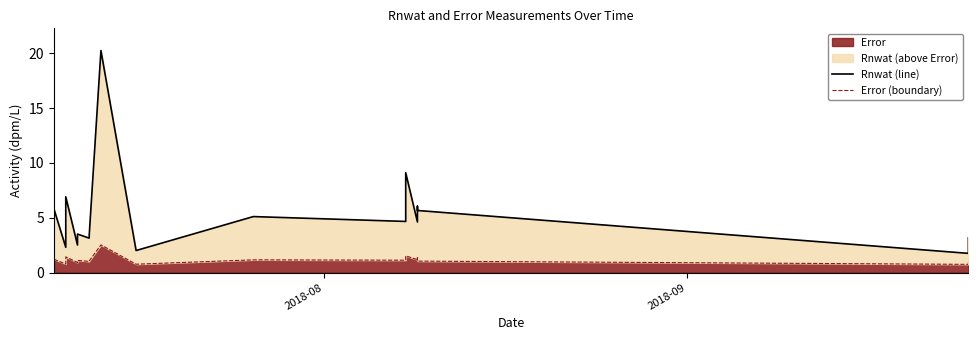

Reading left to right, list all the values displayed in this chart.

Rnwat (line): 5.8	2.3	6.9	2.5	3.5	3.1	3.4	20.3	2.0	5.1	4.7	9.1	4.6	6.1	5.7	1.8	3.2
Error (boundary): 1.2	0.8	1.4	0.9	1.1	1.0	1.1	2.5	0.8	1.2	1.1	1.5	1.2	1.4	1.0	0.8	1.1